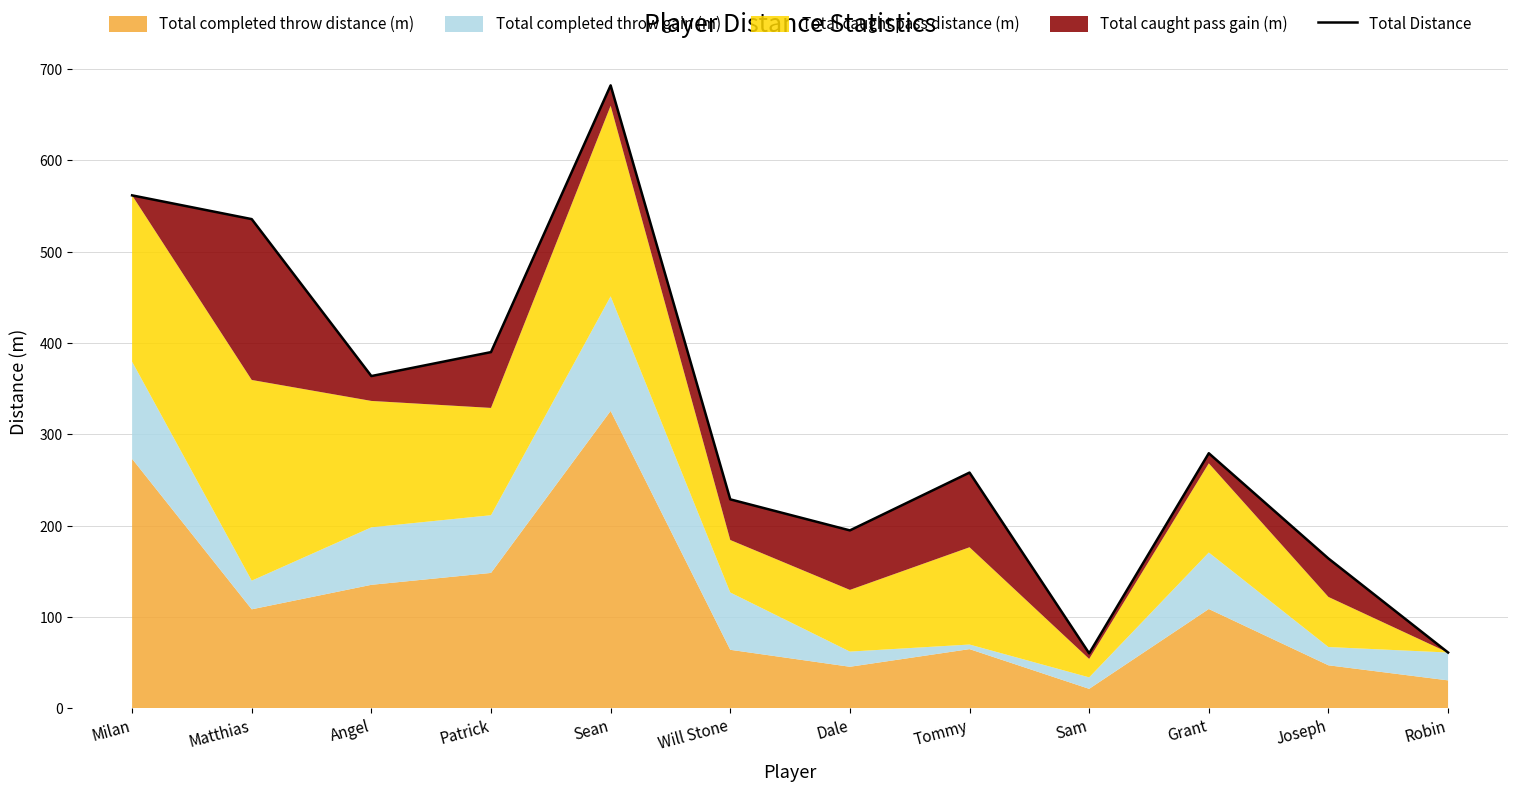

What is the difference between the second highest and second lowest values?

500.7